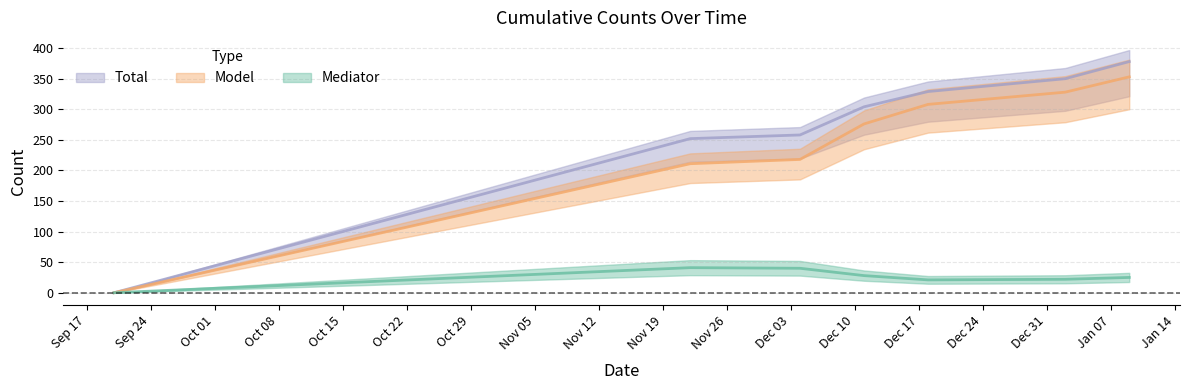

At how many categories does at least one series exceed 345?

2